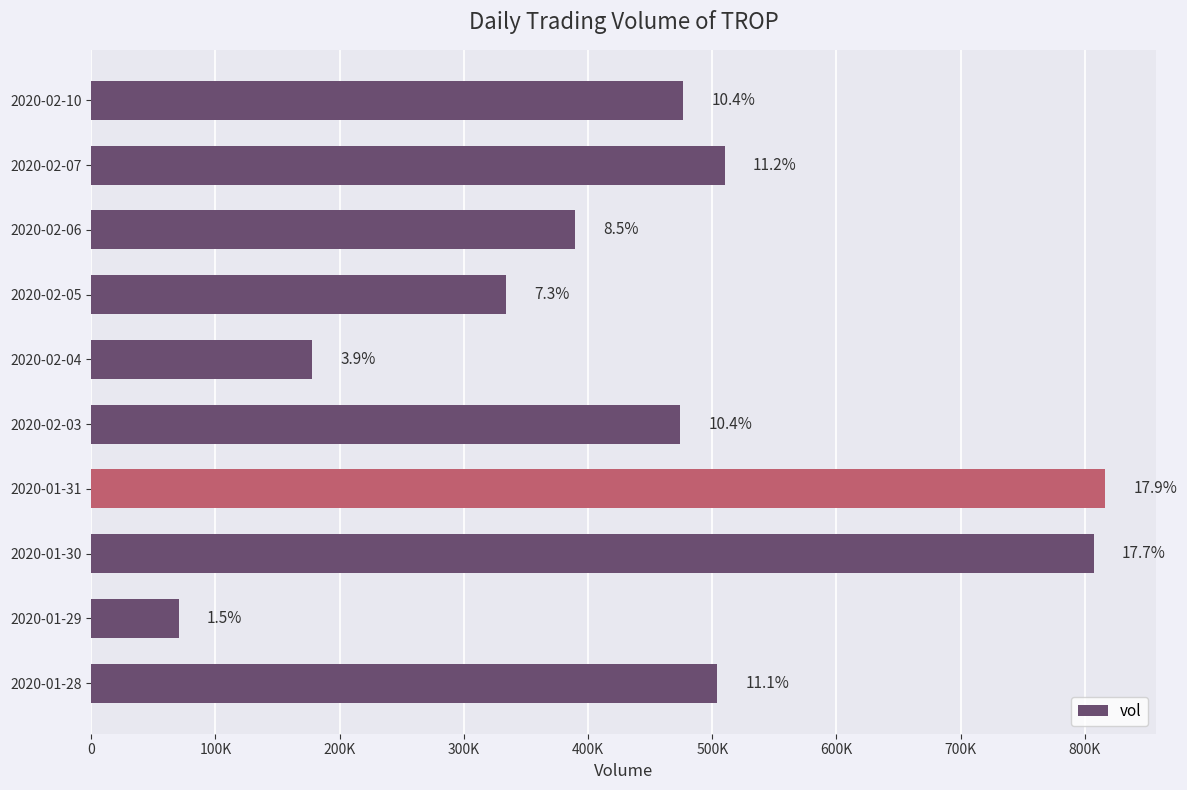

How many series are shown in this chart?

1